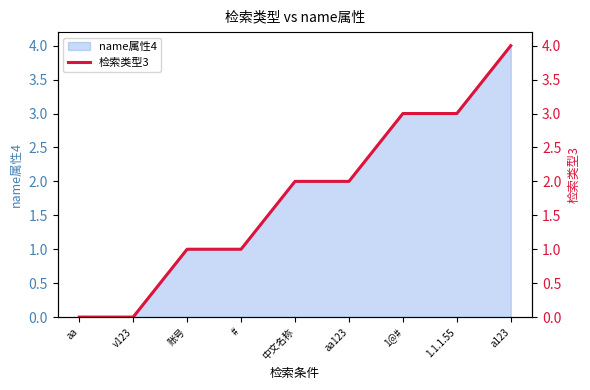

Rank the categories by value from lowest to highest.

aa, v123, 账号, #, 中文名称, aa123, 1@#, 1.1.1.55, a123